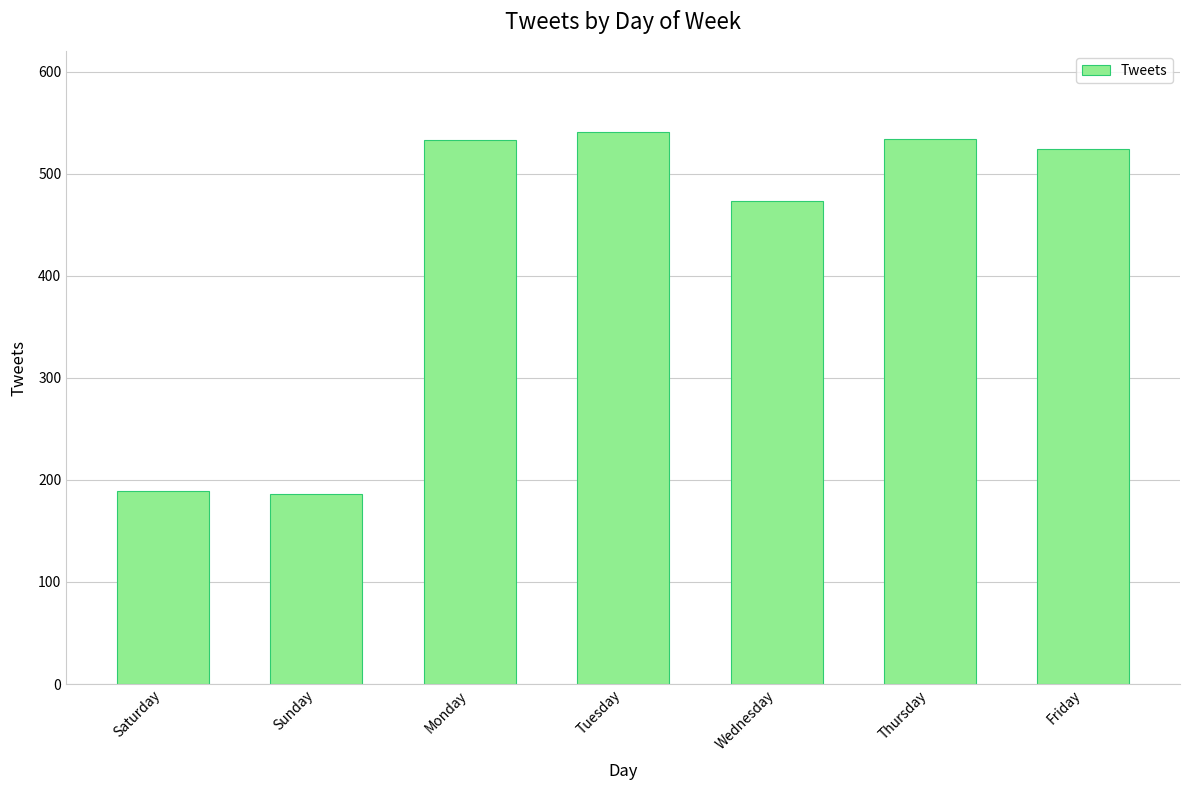

What is the sum of the values at Tuesday and Sunday?

727